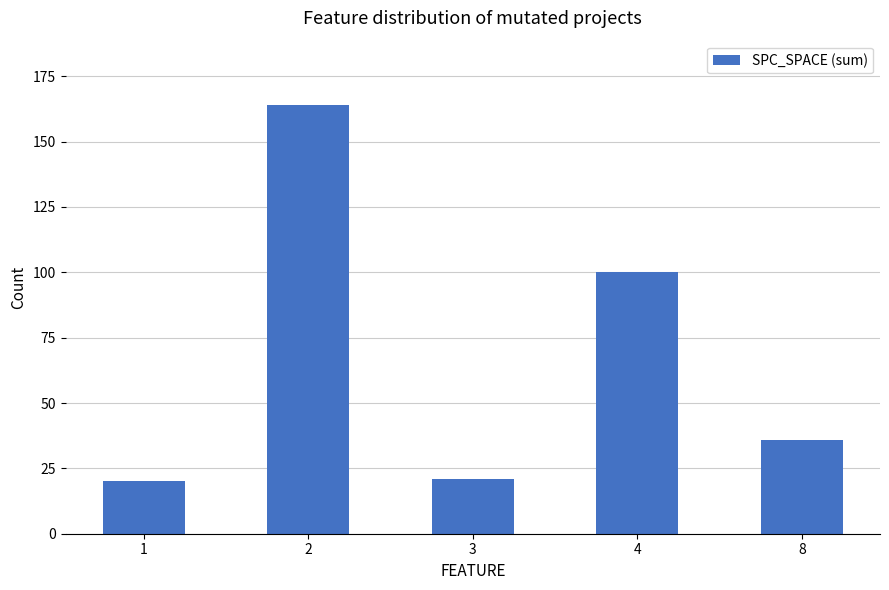

Approximately how many times larger is the value at 8 compared to 2?

0.2